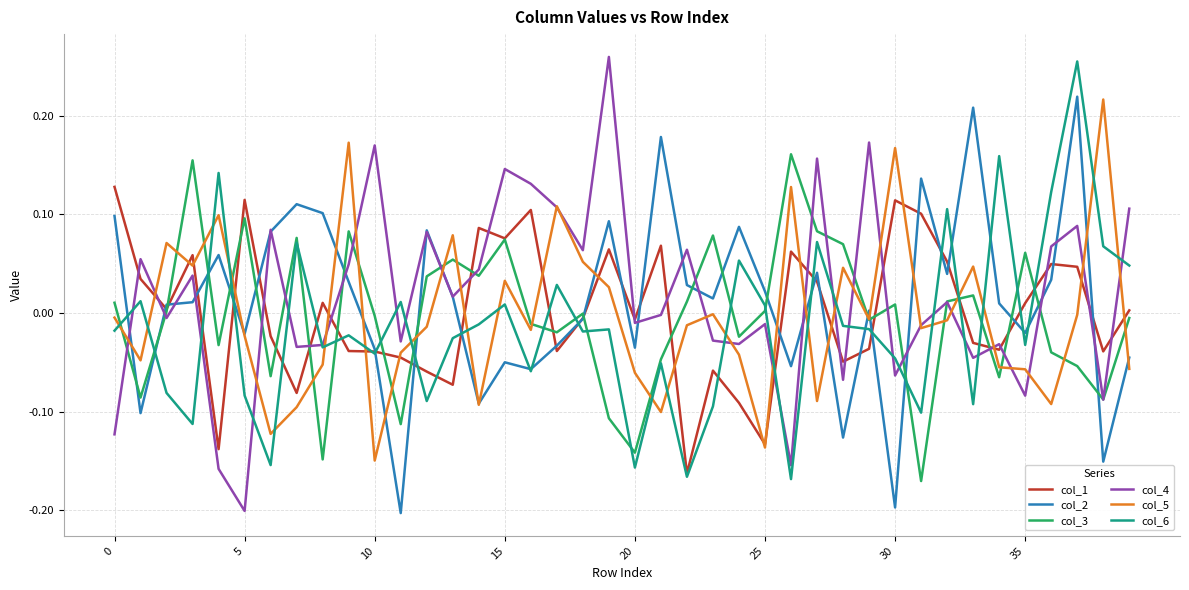

How many distinct data groups are displayed?

6